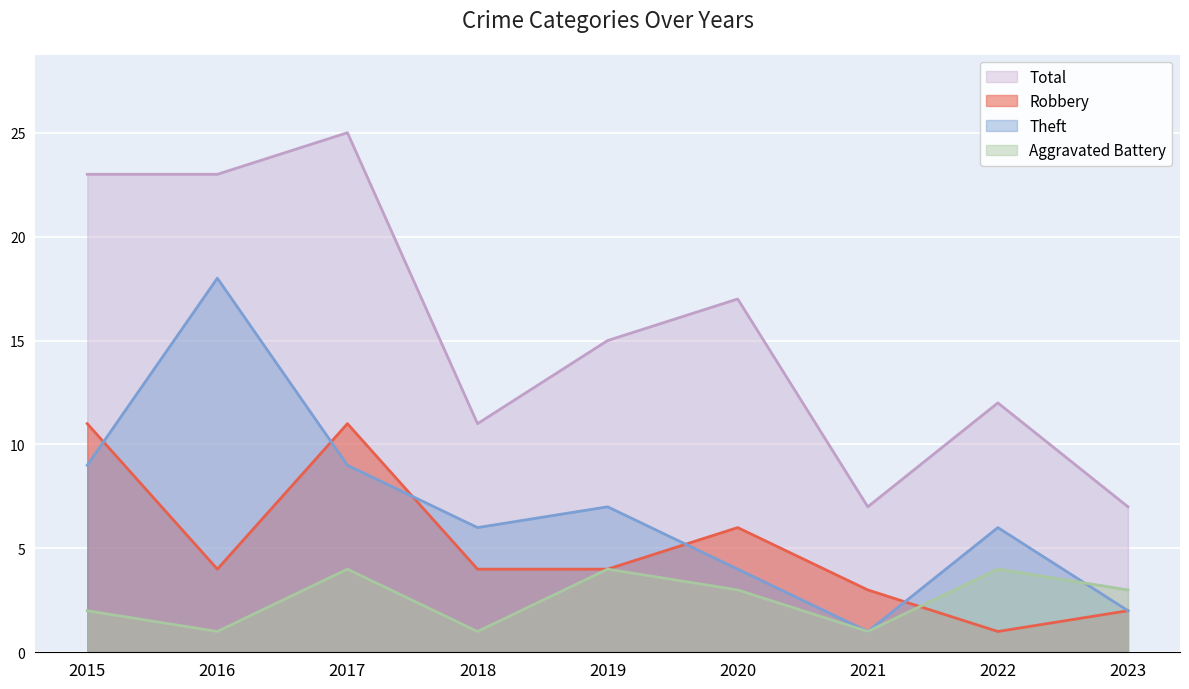

The value of Aggravated Battery at 2015 is 2. True or false?

True